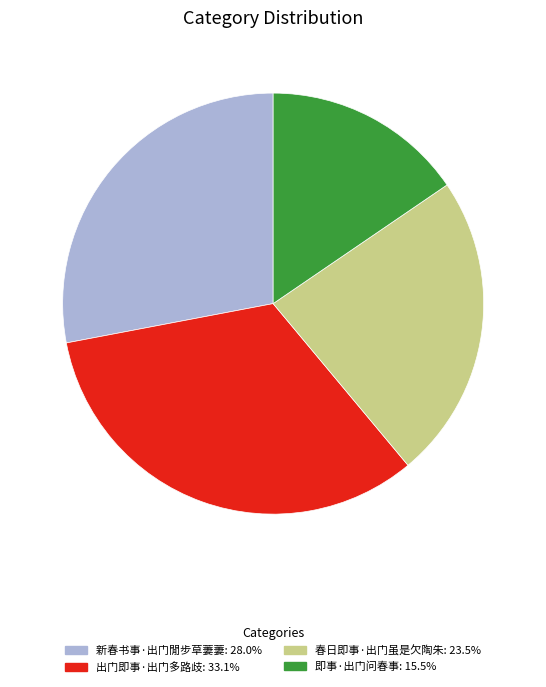

True or false: 即事·出门问春事 accounts for 23% of the total.

False